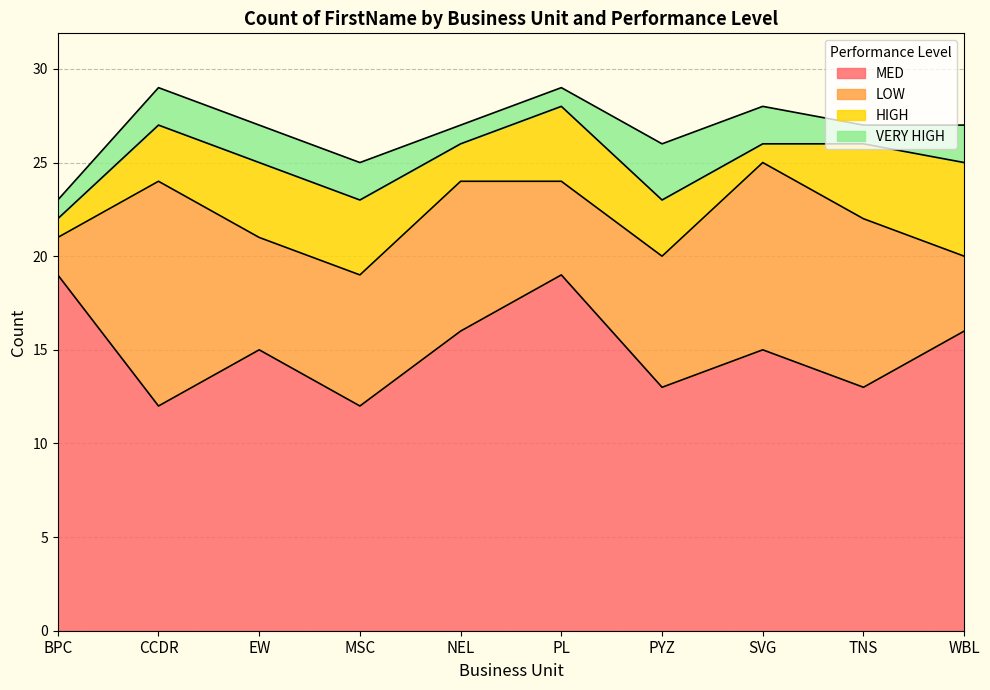

What value does the LOW series have at NEL?

8